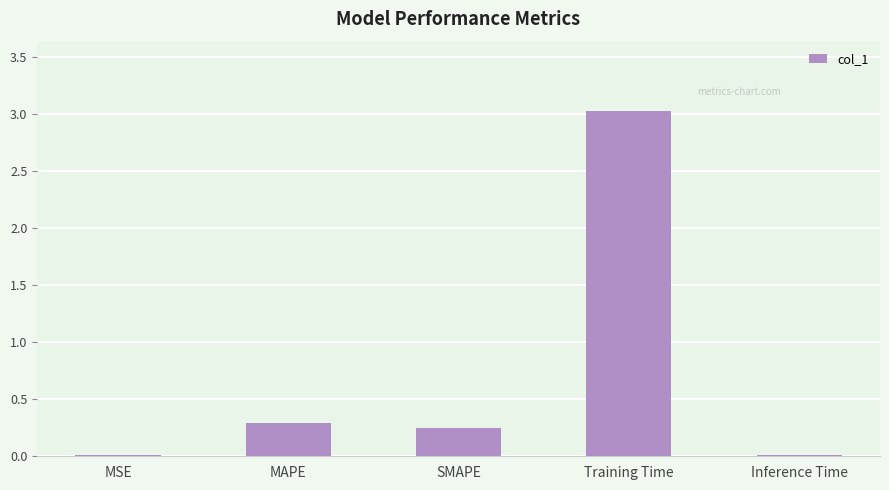

Which has a higher value, Training Time or SMAPE?

Training Time